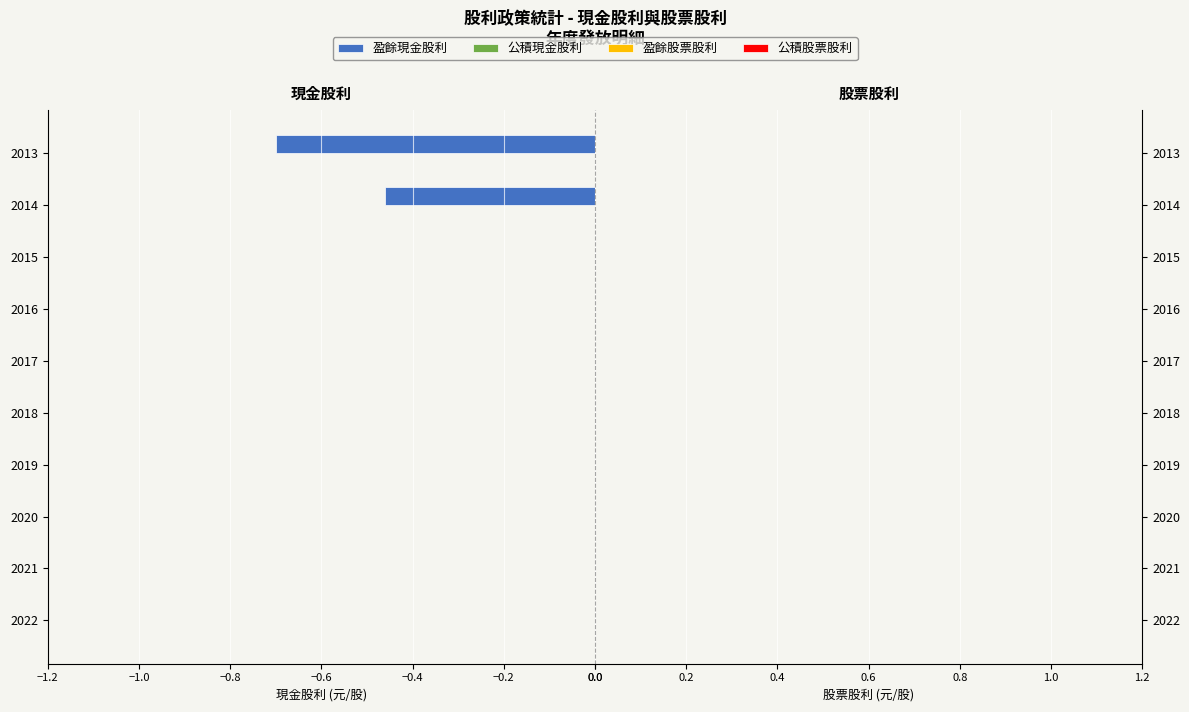

What is the change in value from 2015 to 2013?

-0.7